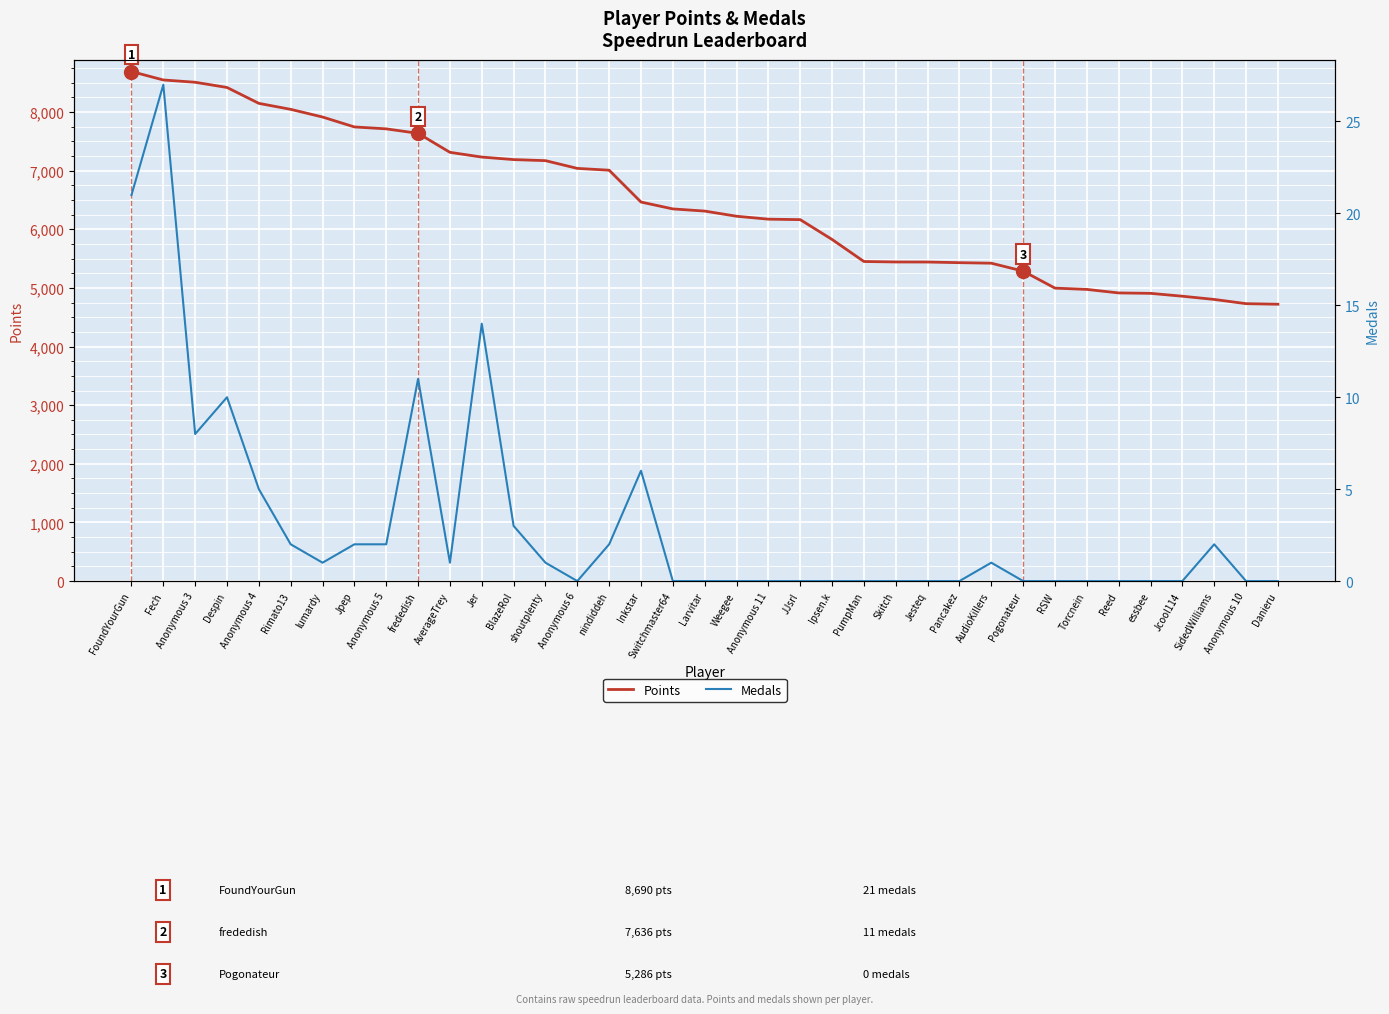

What is the difference between the second highest and second lowest values in the Points series?

3815